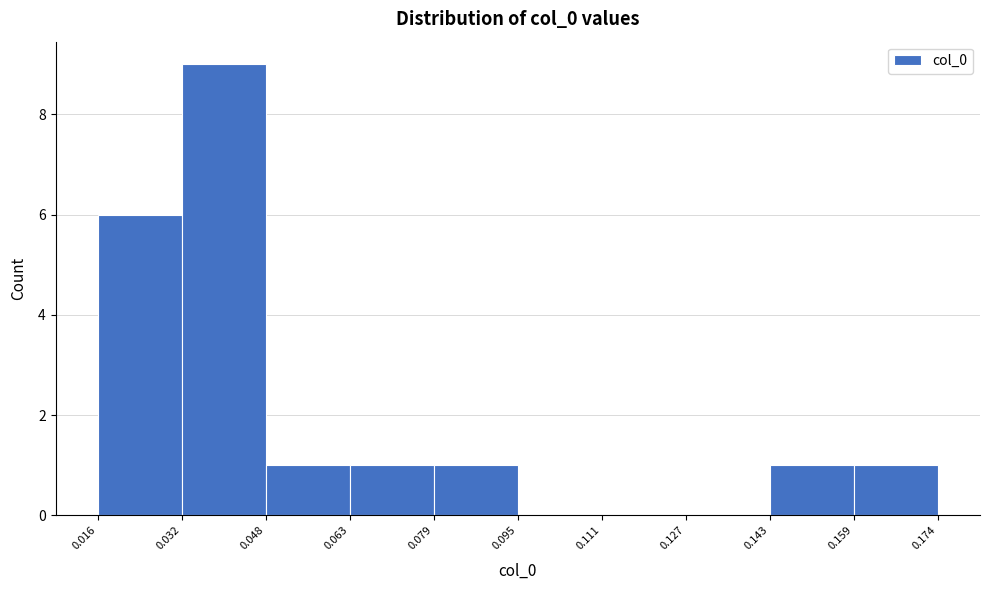

What is the height of the bar covering 0.079 to 0.095 on the x-axis? The values are not printed on the chart, so give them approximately, as read against the axis.

1